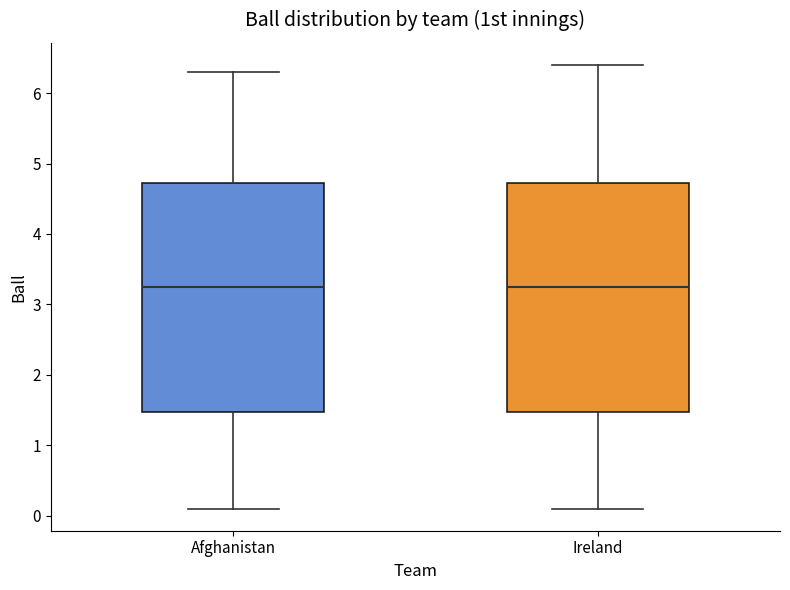

Reading left to right, transcribe this box plot: for each box, give where its median line is, the range the box spans, and where its two whiskers end, as read against the y-axis. The values are not printed on the chart, so give them approximately, as read against the axis.

Afghanistan: median 3.3, box 1.5 to 4.7, whiskers 0.1 to 6.3
Ireland: median 3.3, box 1.5 to 4.7, whiskers 0.1 to 6.4